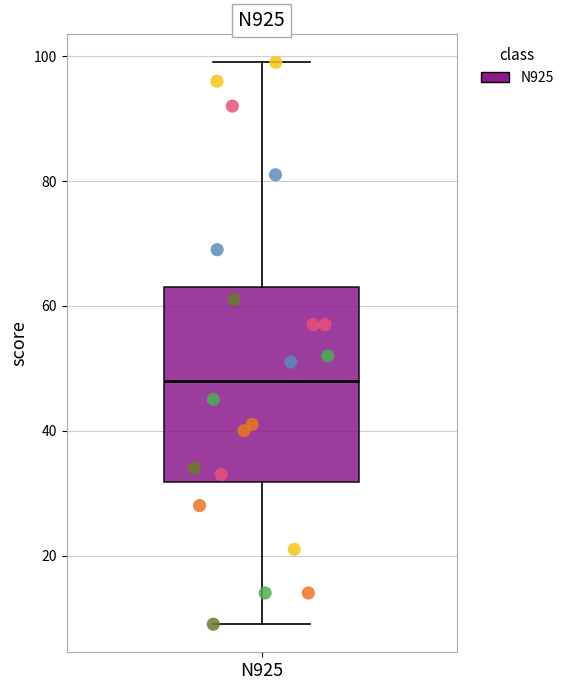

Where does the upper whisker of the box for N925 end on the y-axis? The values are not printed on the chart, so give them approximately, as read against the axis.

100